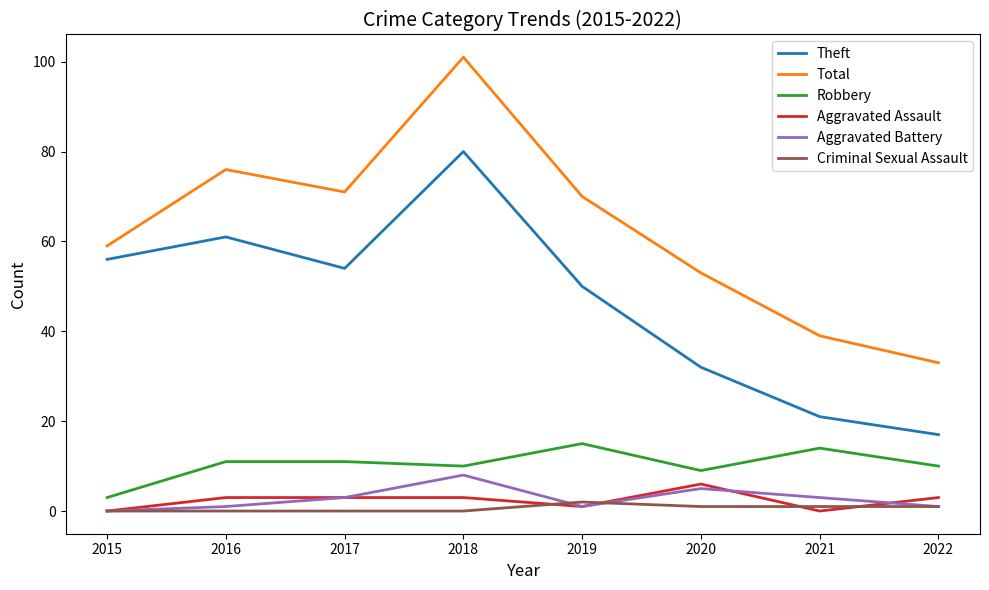

Rank the series at 2021 from lowest to highest value.

Aggravated Assault, Criminal Sexual Assault, Aggravated Battery, Robbery, Theft, Total